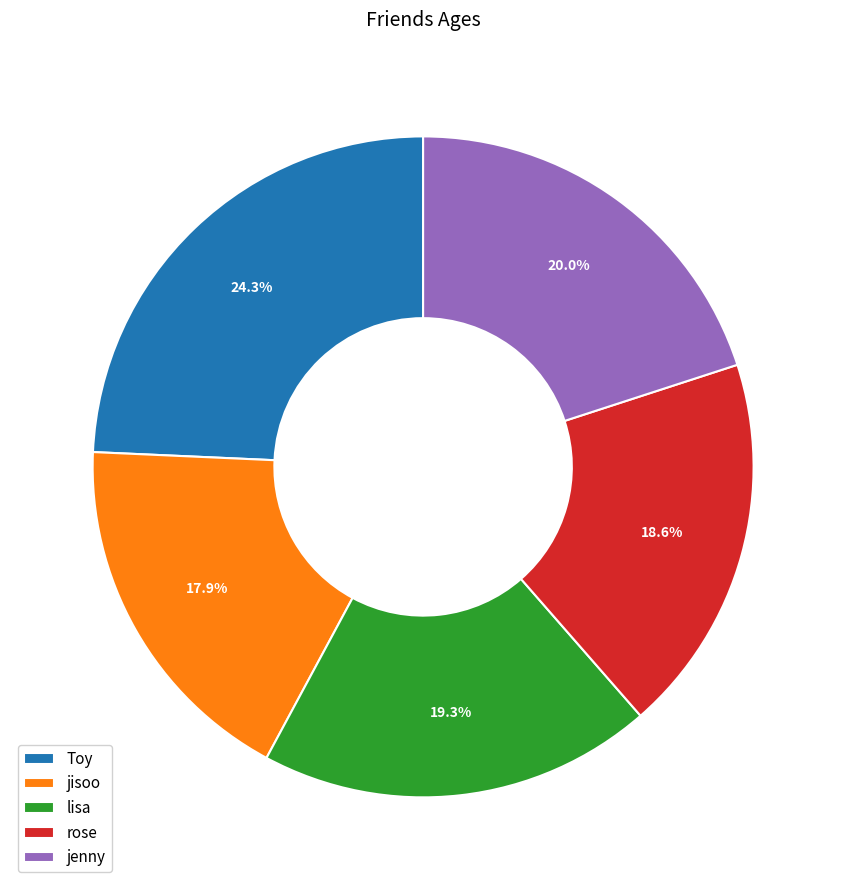

To the nearest percent, what is the difference between the largest and smallest slice percentages?

6%